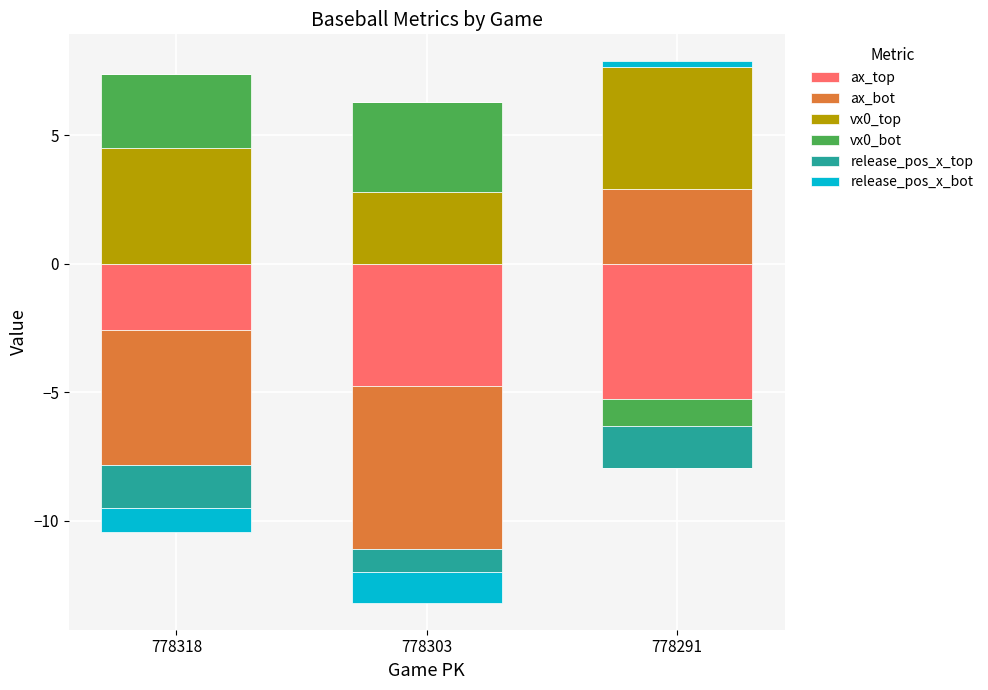

What is the maximum value shown in the chart?

4.7